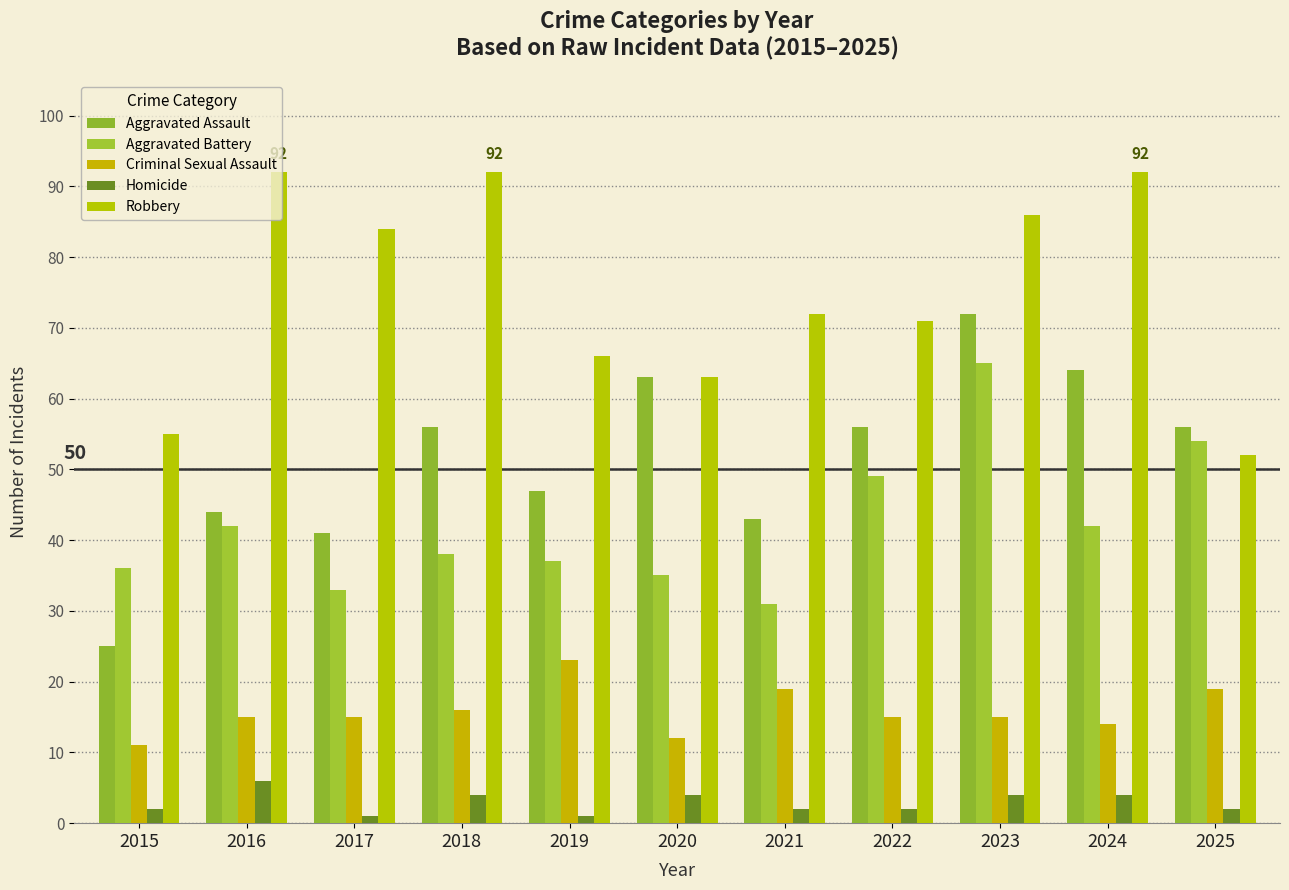

Does the chart contain any negative values?

No